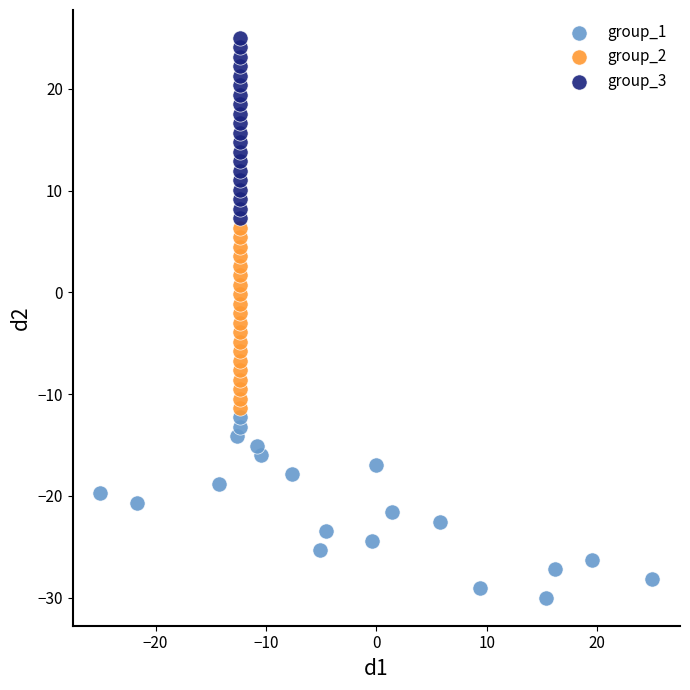

Which series contains the highest Y value?

group_3